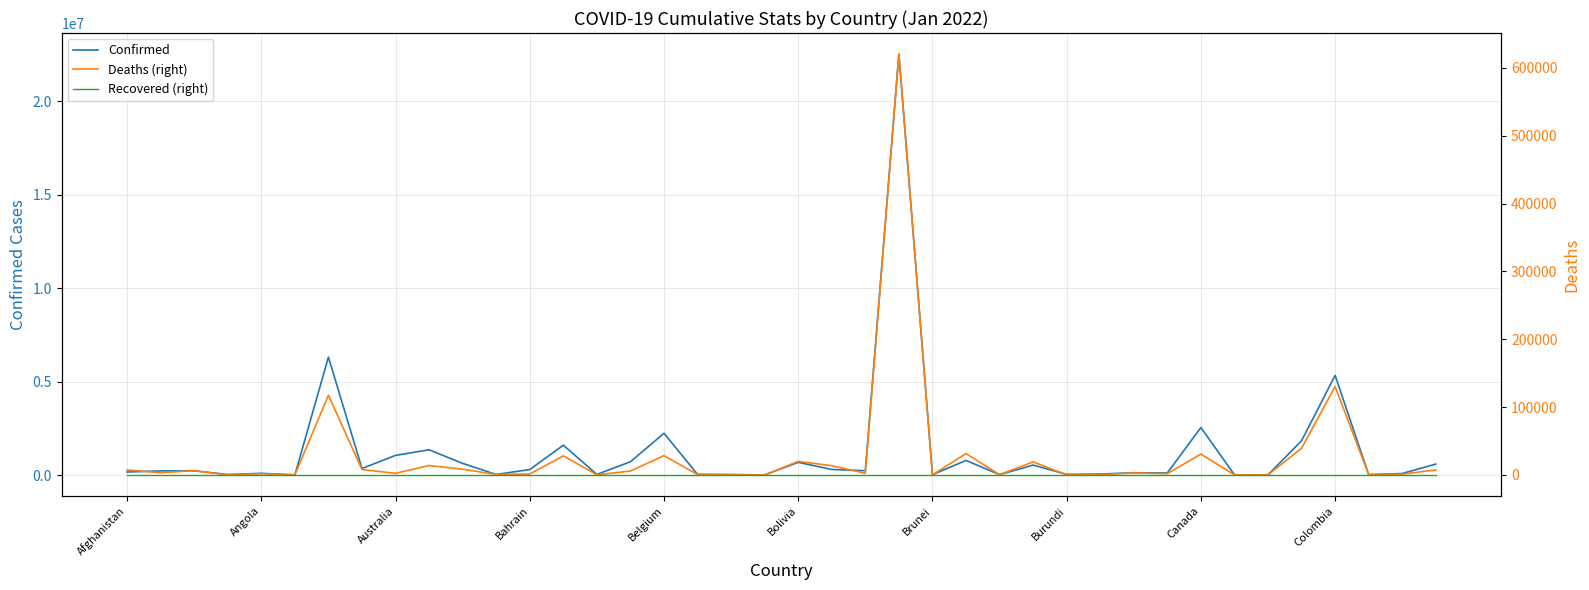

What is the value of the Confirmed point at the 39th from the left?

80175